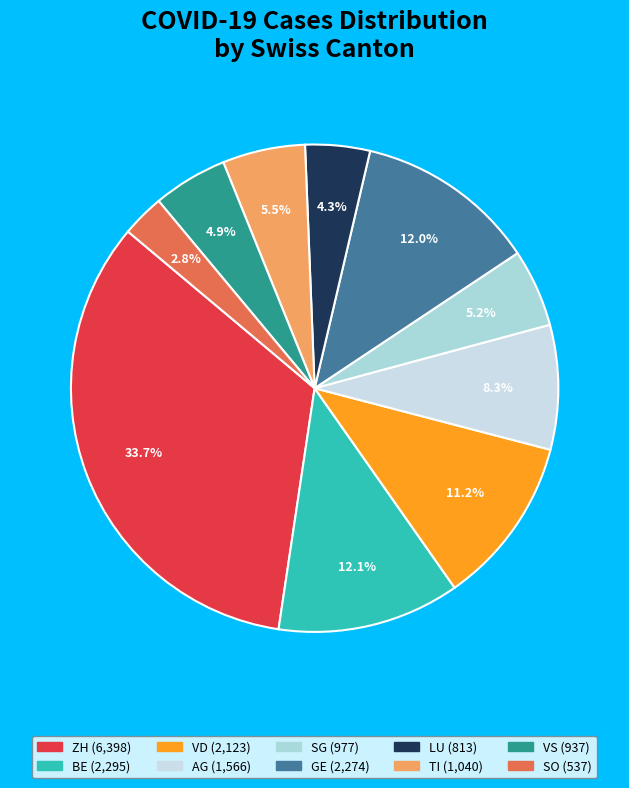

How many segments does this pie chart have?

10